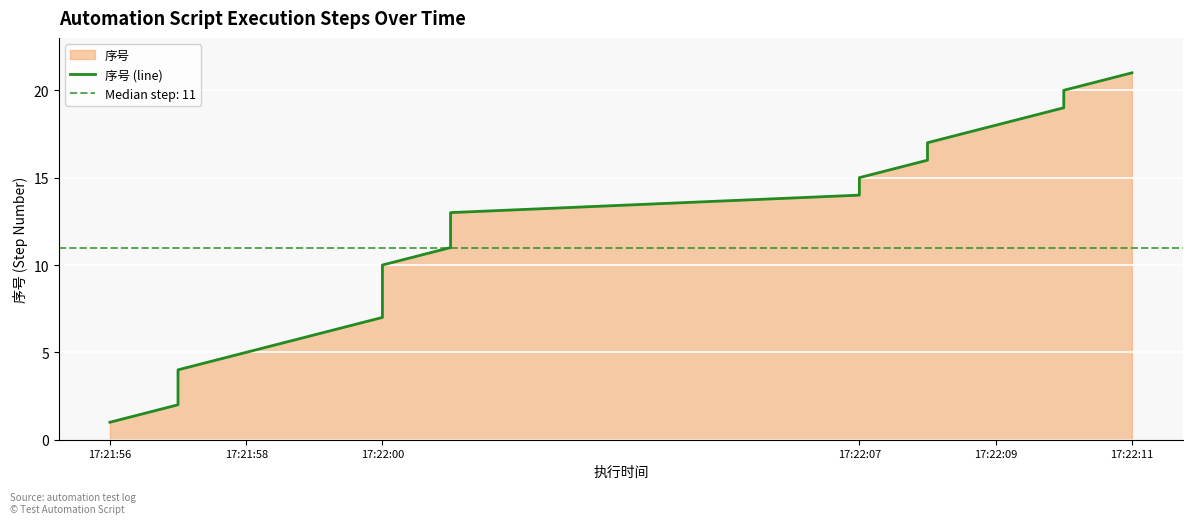

What is the greatest value displayed?

21